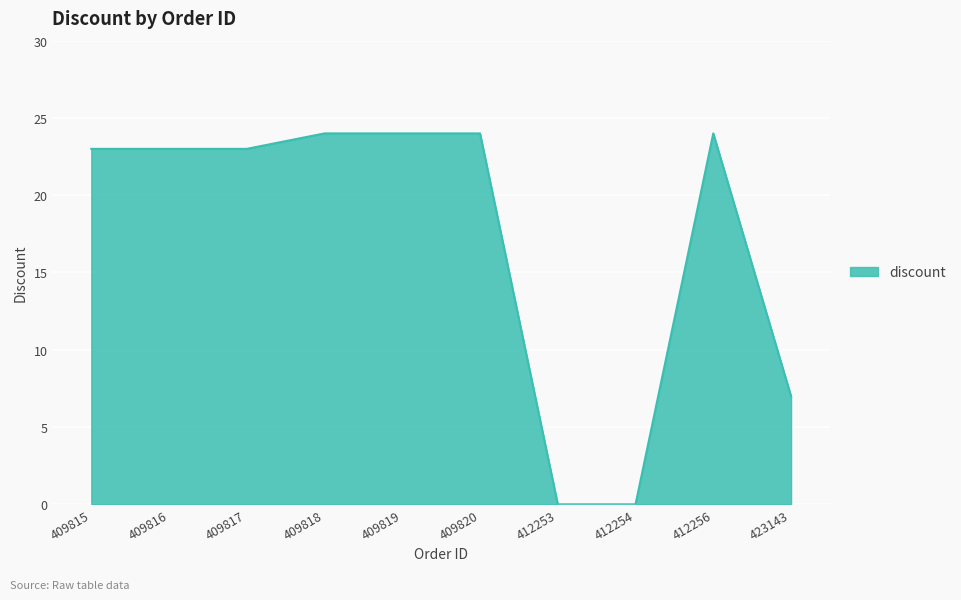

Reading right to left, extract all data points from this chart.

7	24	0	0	24	24	24	23	23	23